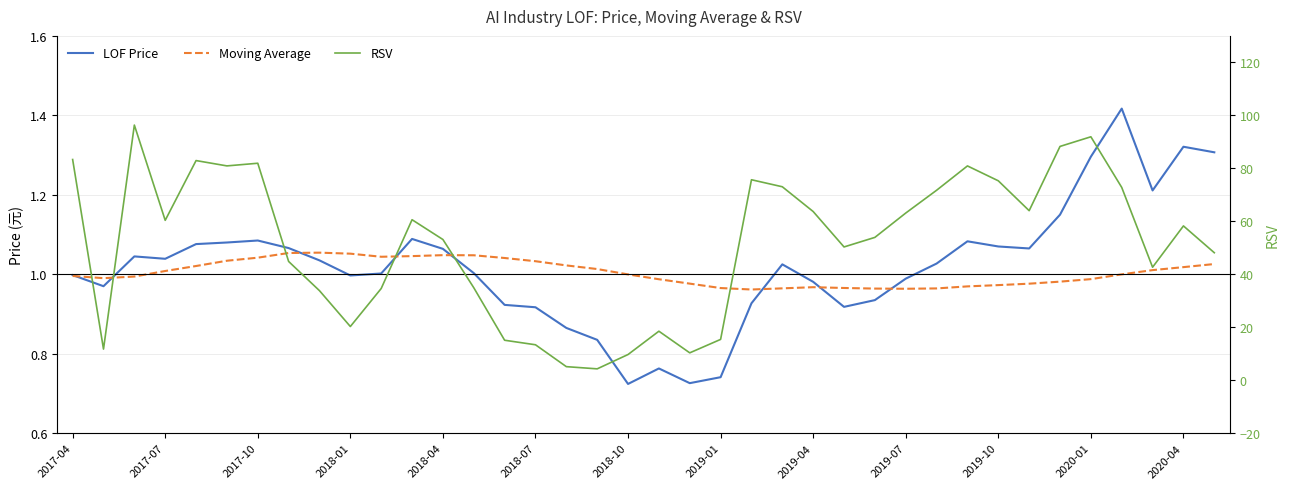

How many categories are shown in the chart?

38